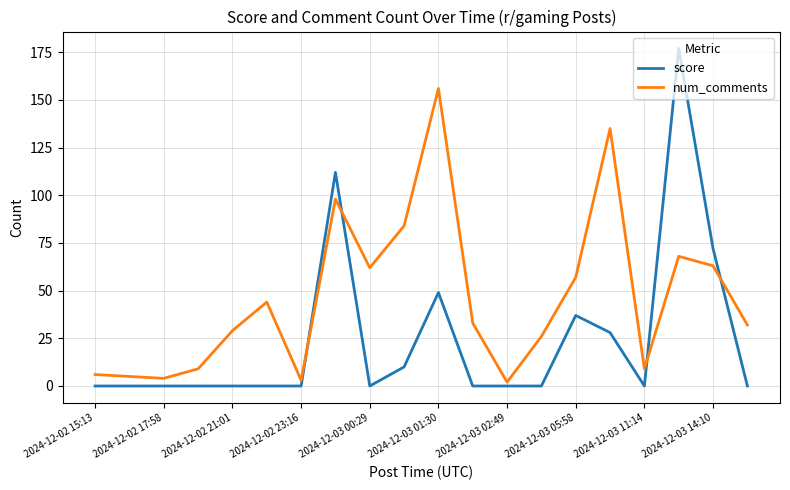

Which series has the largest total across all categories?

num_comments